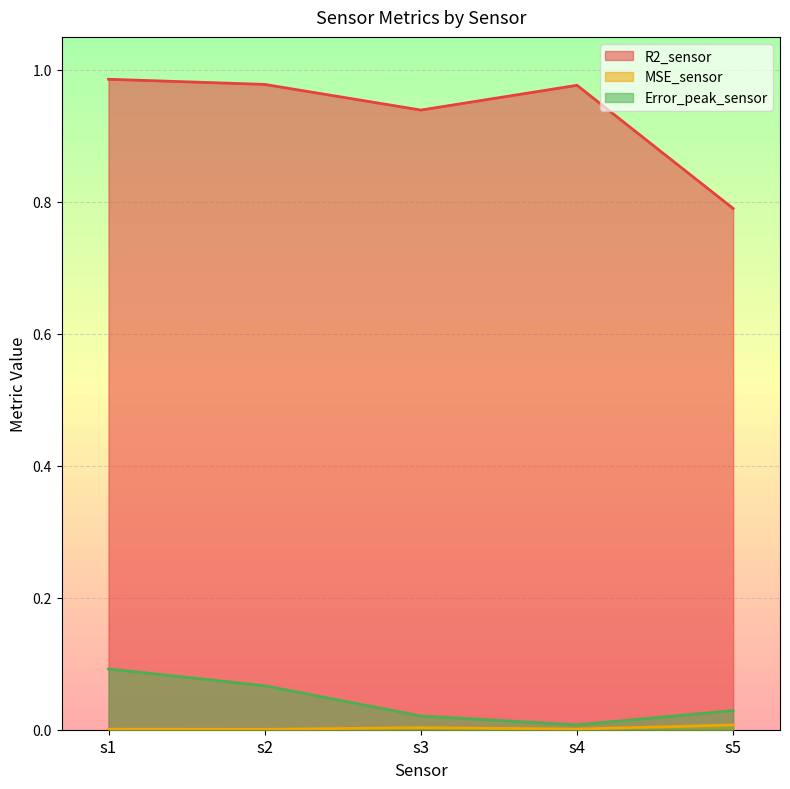

The value of MSE_sensor at s4 is 0.0. True or false?

True